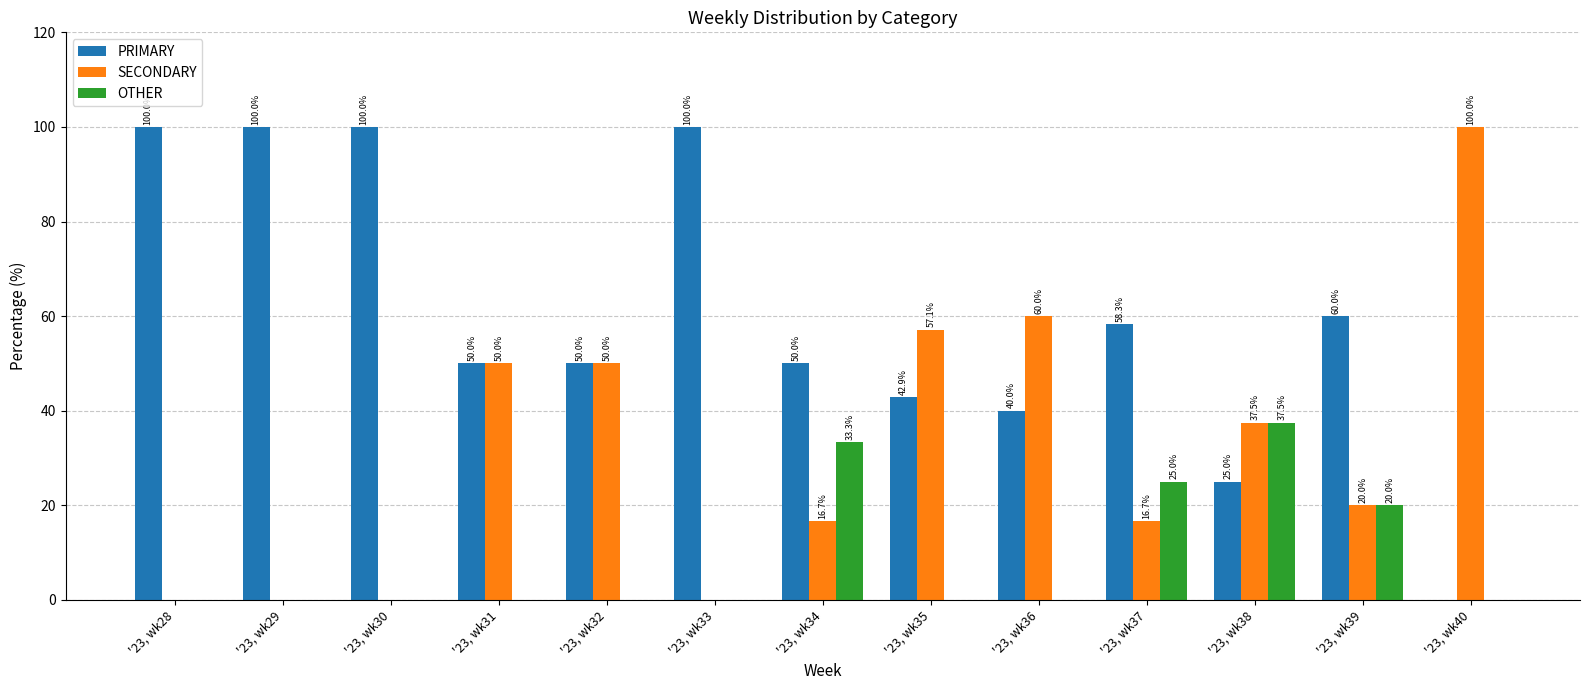

Are the bars horizontal?

No